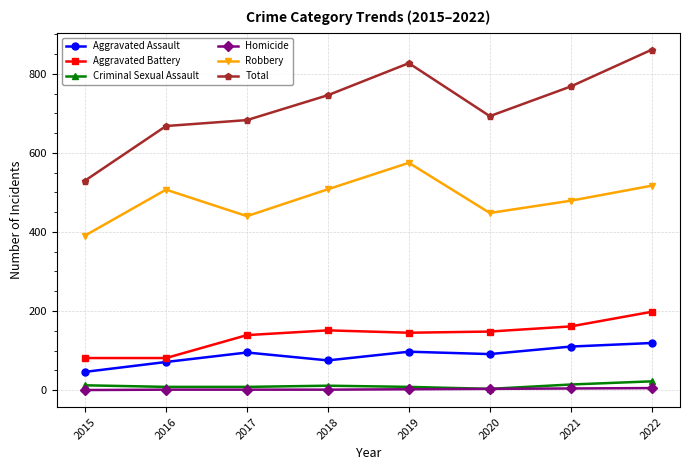

True or false: Homicide has a value of 3 at 2020.

True